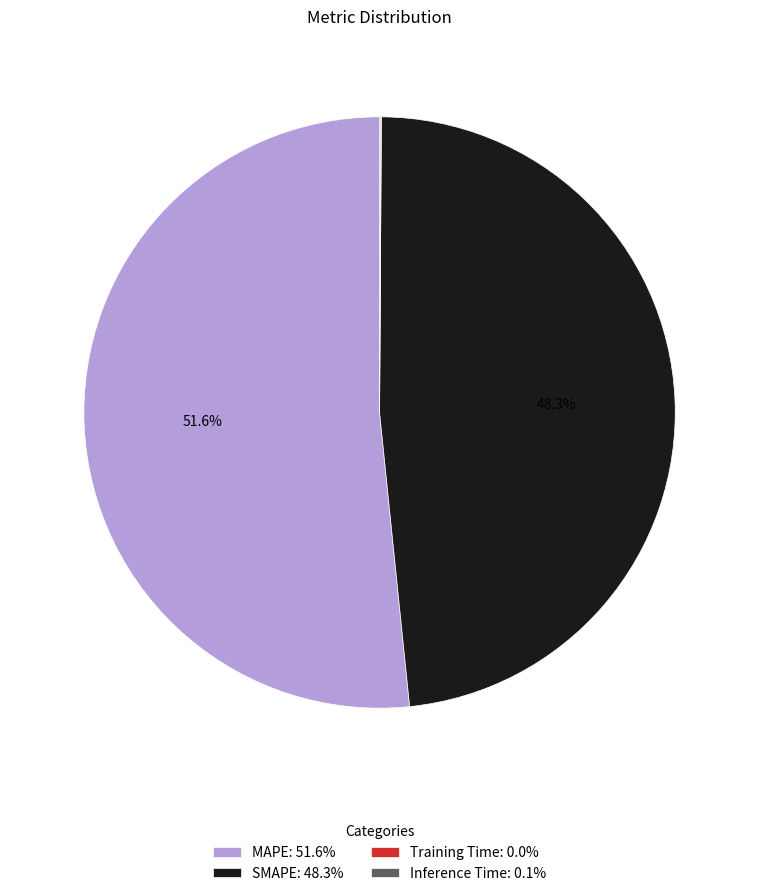

Does MAPE account for over 50% of the chart?

Yes